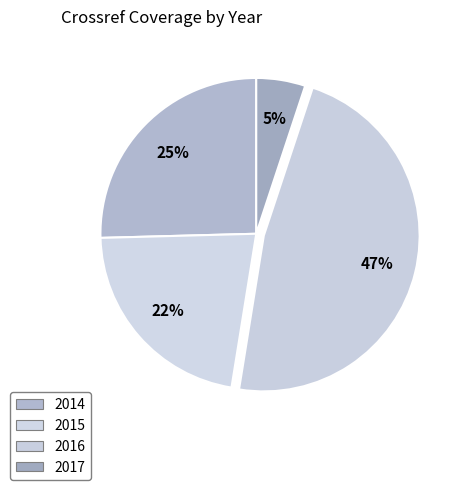

To the nearest percent, what is the difference between the largest and smallest slice percentages?

42%